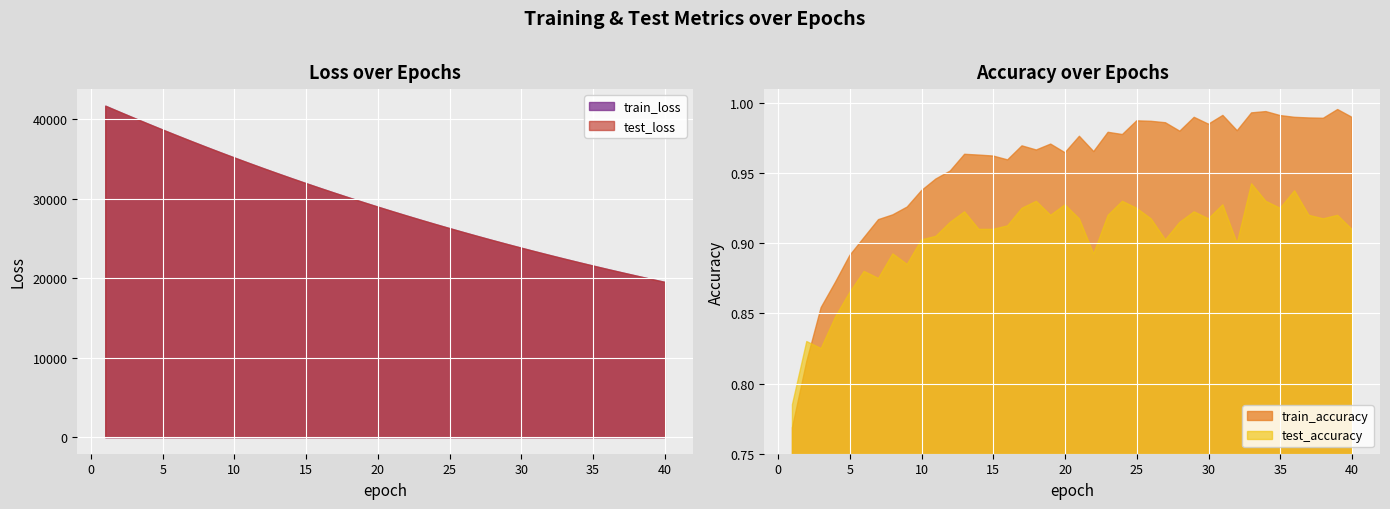

What is the highest value of the test_loss series?

41734.5